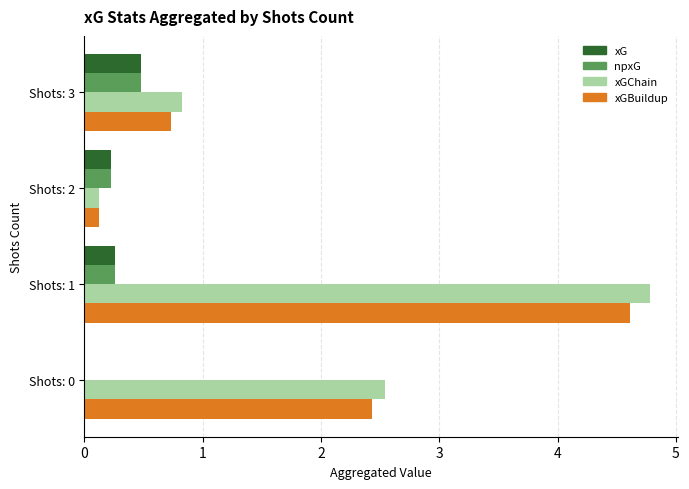

Which series changed the most between Shots: 1 and Shots: 3?

xGChain